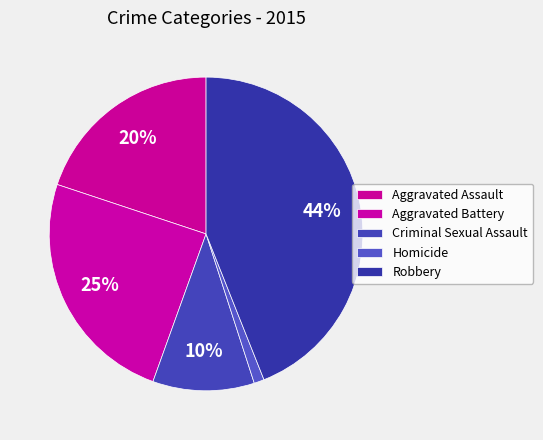

To the nearest percent, what is the average slice percentage?

20%